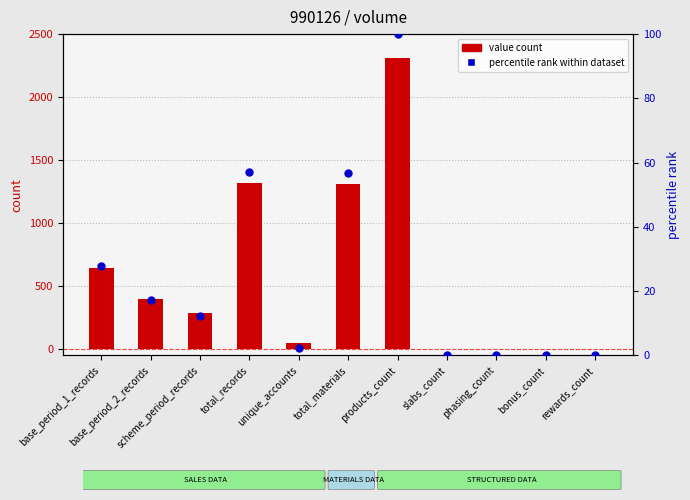

Is the value of value count at slabs_count greater than the value of percentile rank within dataset at total_records?

No